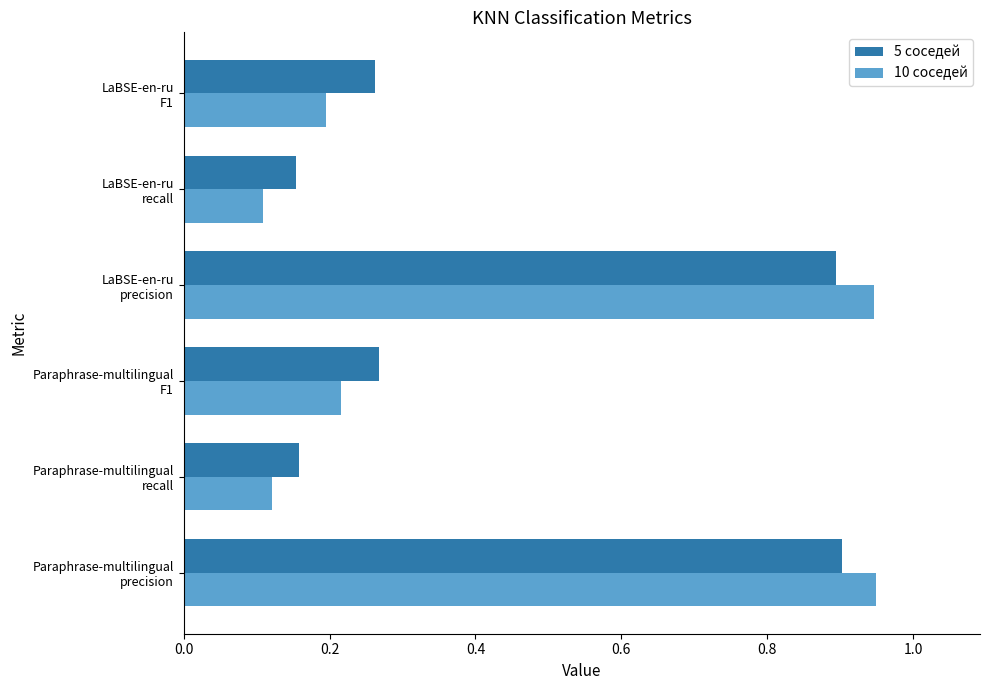

What is the difference between the maximum and second lowest values in the 5 соседей series?

0.7